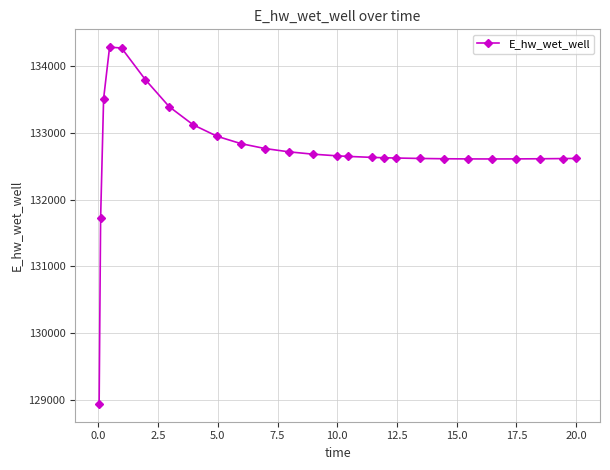

What is the minimum value shown in the chart?

128942.0